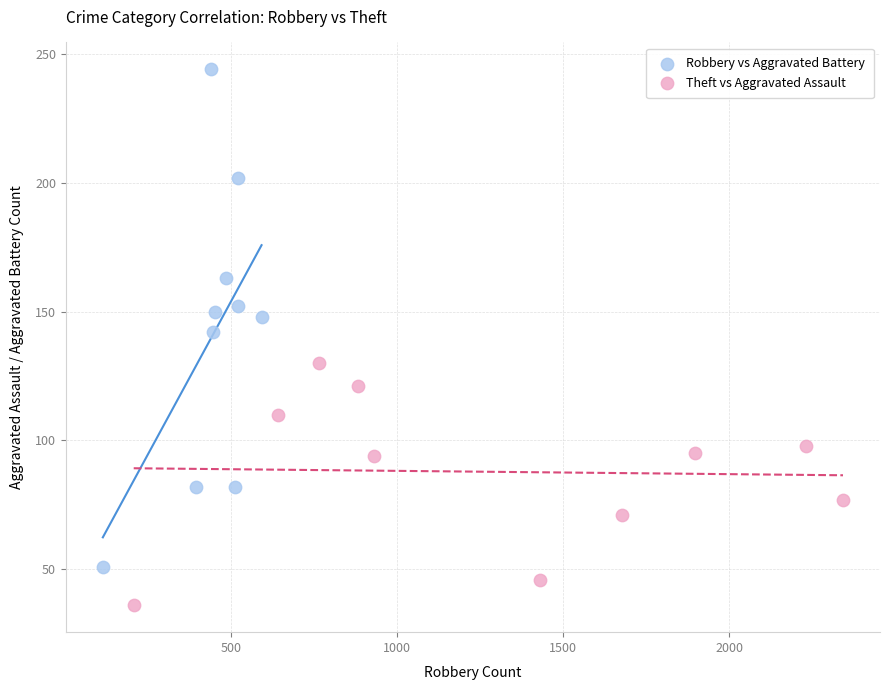

Which series contains the highest Y value?

Robbery vs Aggravated Battery